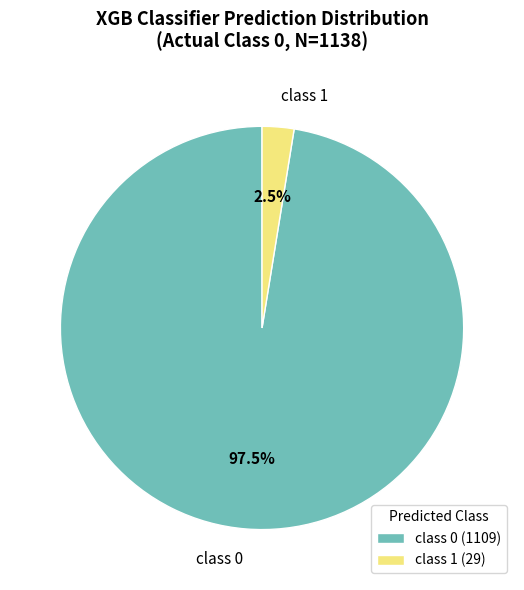

Is it true that class 1 is 12% of the pie?

False